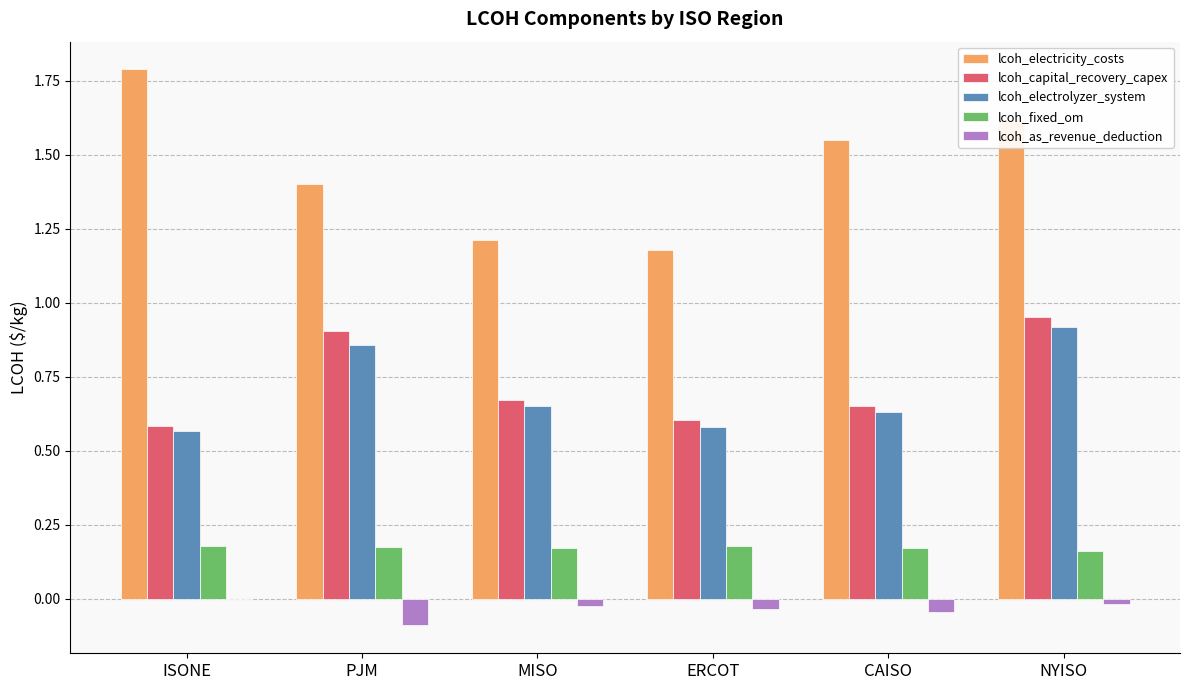

Which series has the largest total across all categories?

lcoh_electricity_costs